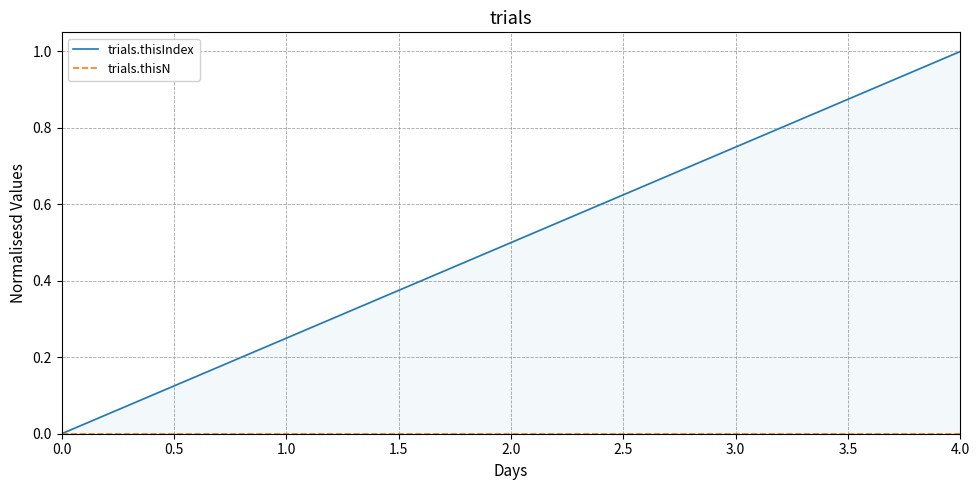

At how many categories does at least one series exceed 0?

4